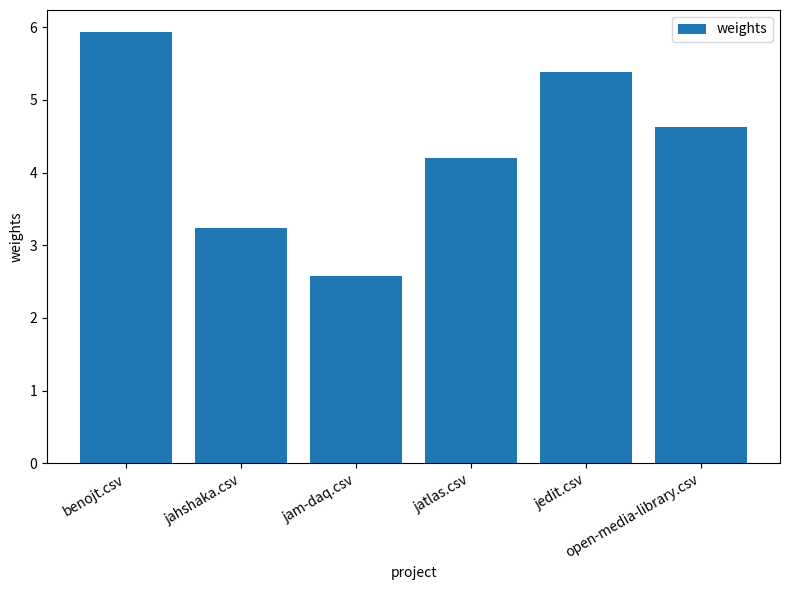

What is the value of the 5th bar from the left?

5.4